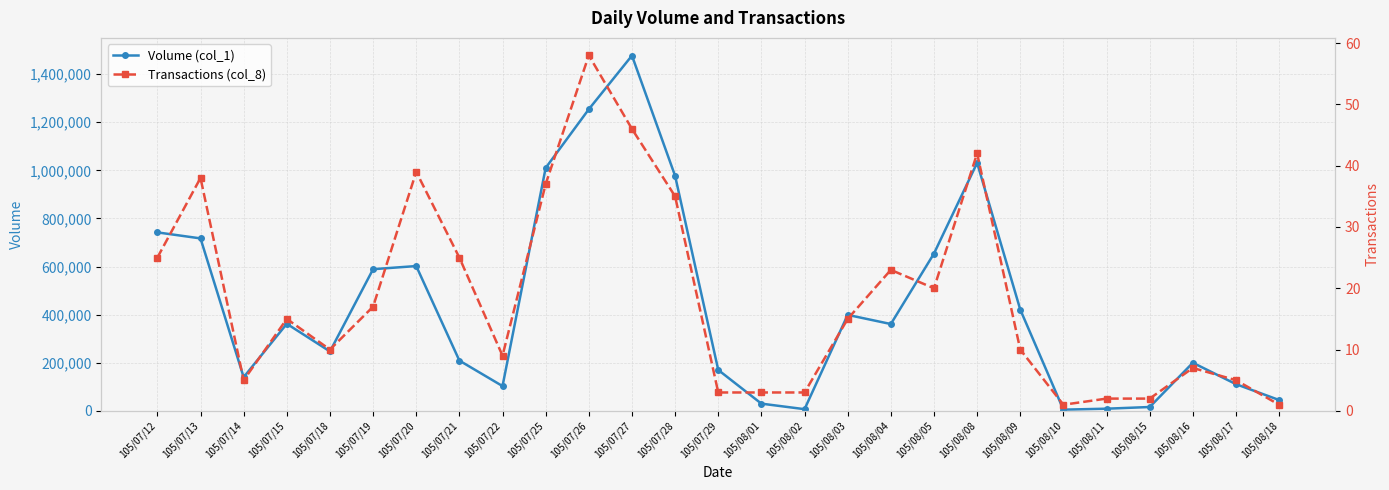

What is the label of the 9th point from the left?

105/07/22